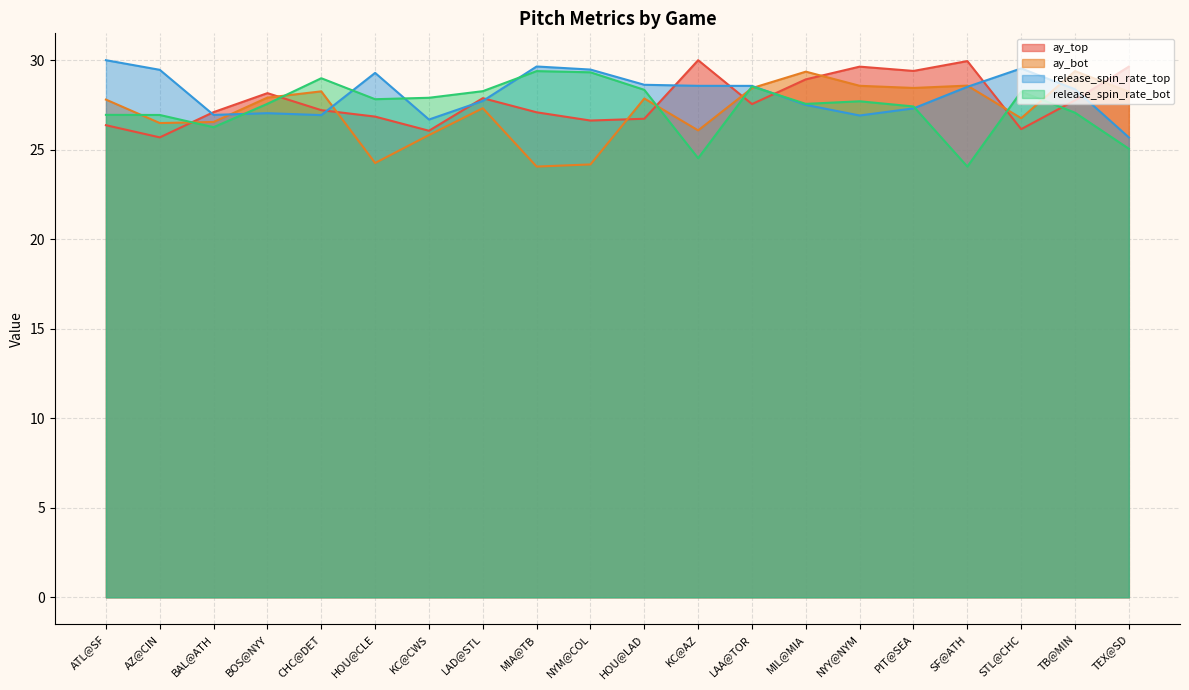

Count the number of data series in this chart.

4